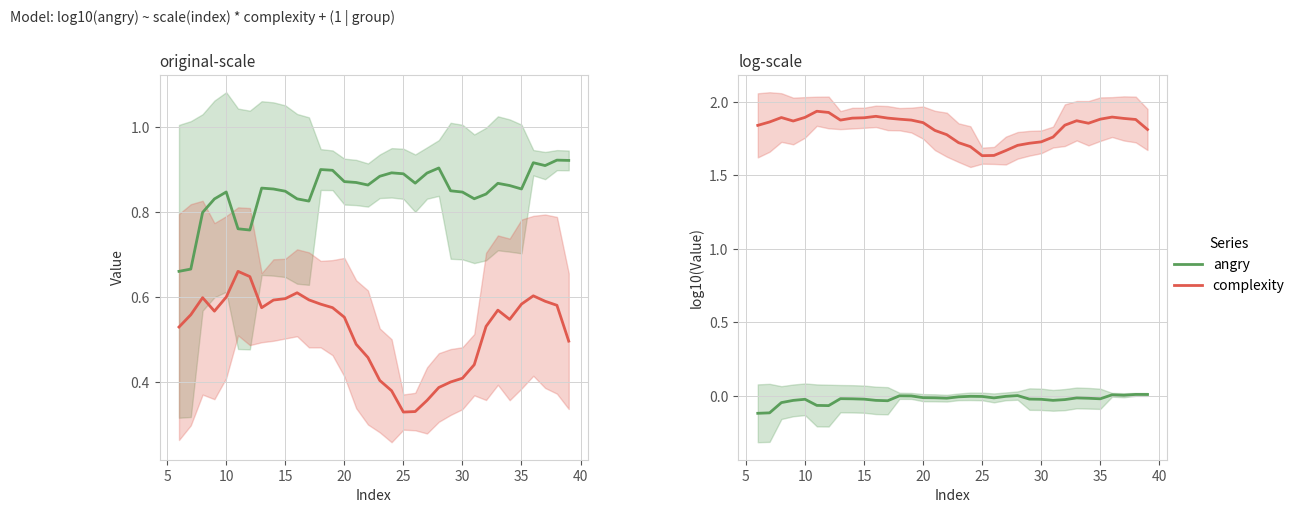

Between 0 and 14, which series saw the biggest shift?

angry